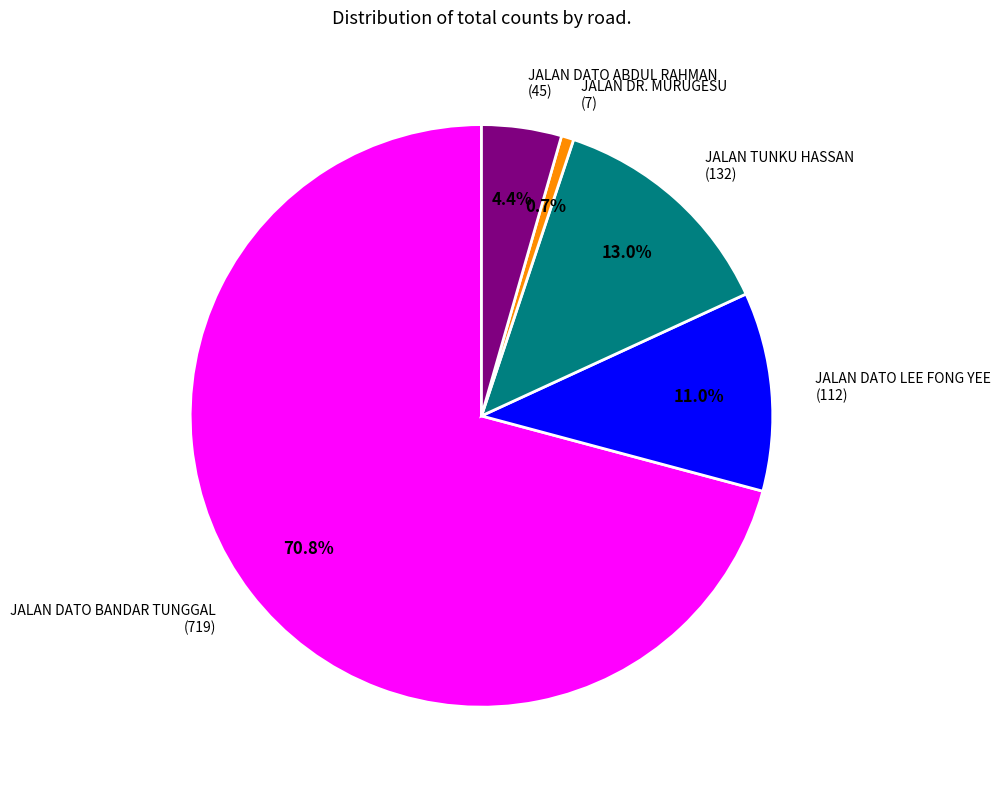

To the nearest percent, what portion does JALAN TUNKU HASSAN represent?

13%